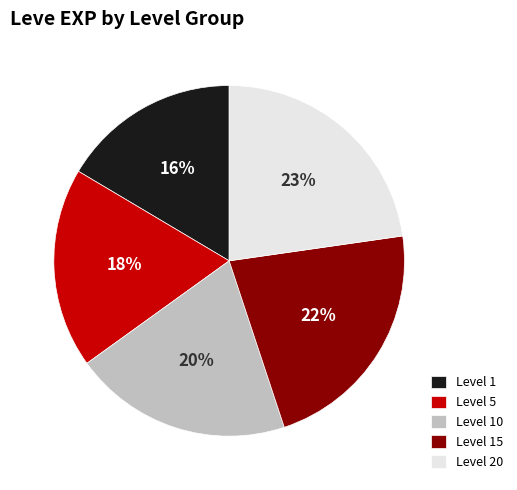

Rank the categories by value from highest to lowest.

Level 20, Level 15, Level 10, Level 5, Level 1